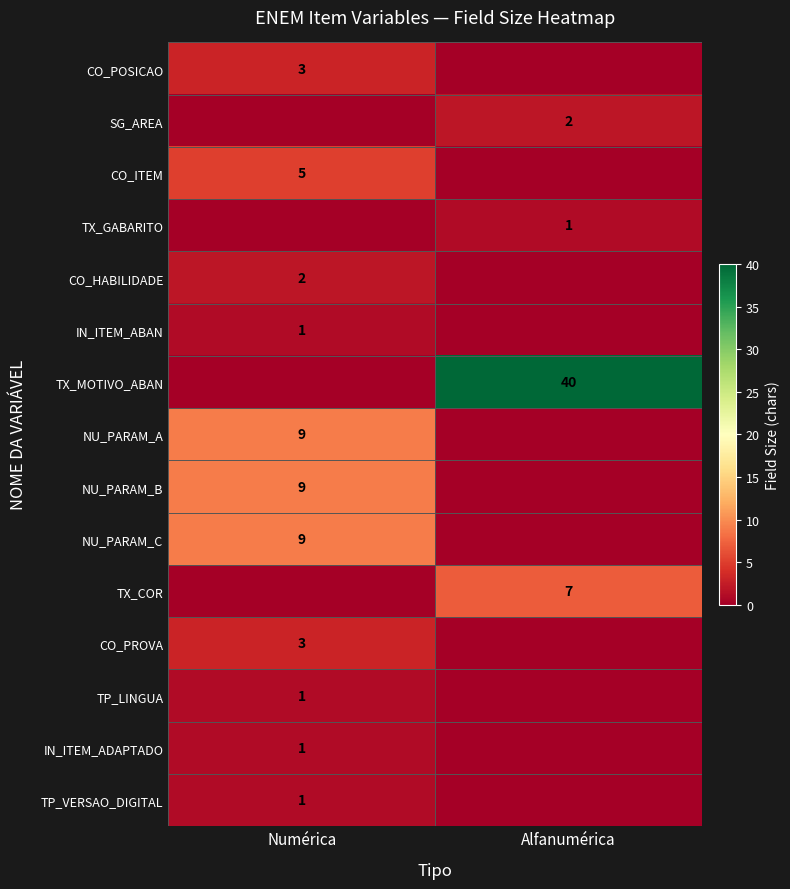

The NU_PARAM_C series shows 14 at Numérica. True or false?

False